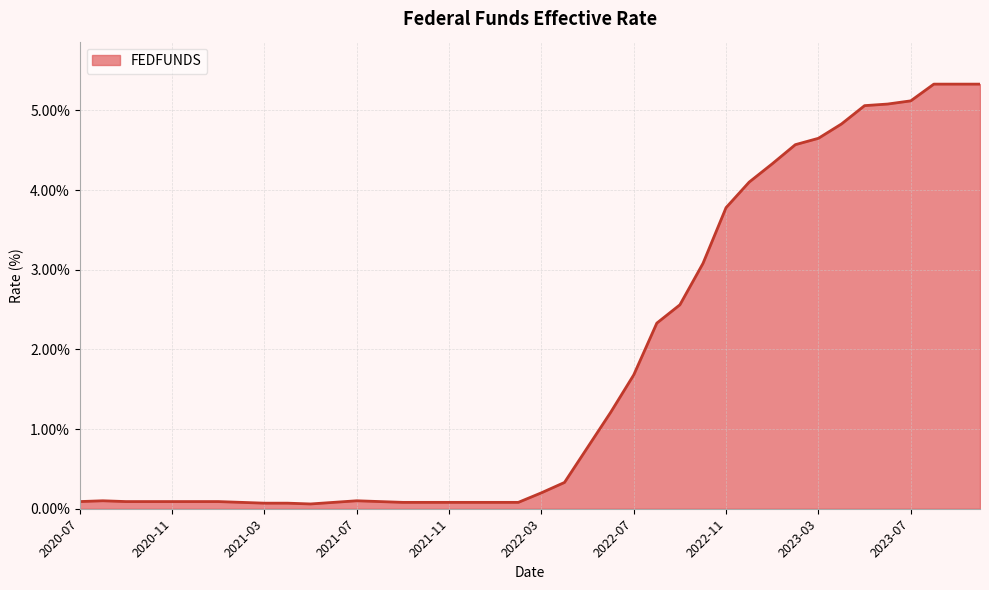

What is the sum of all values?

71.3